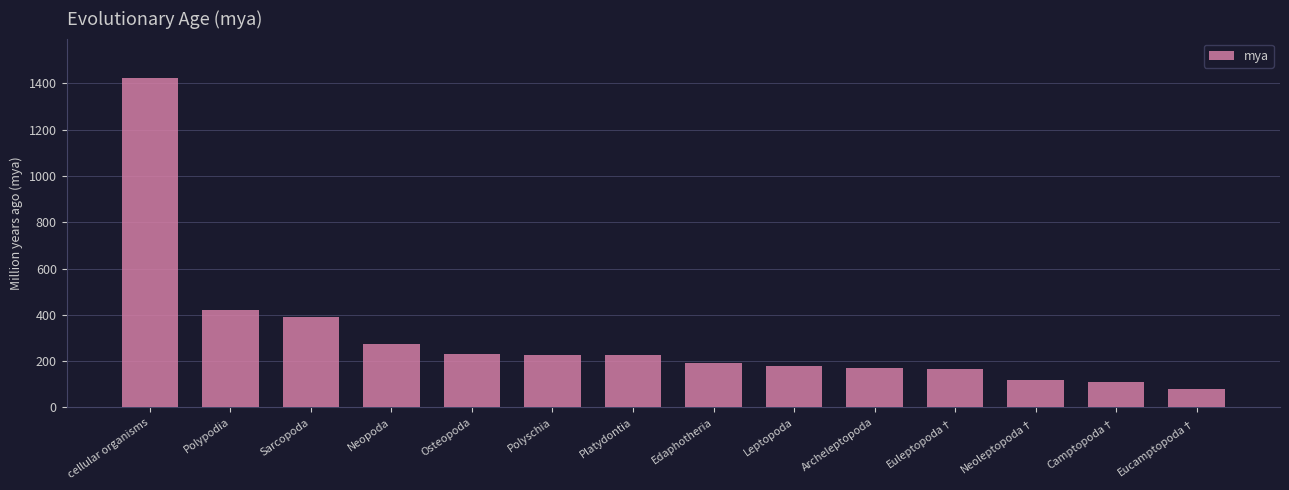

Count the number of categories in the chart.

14